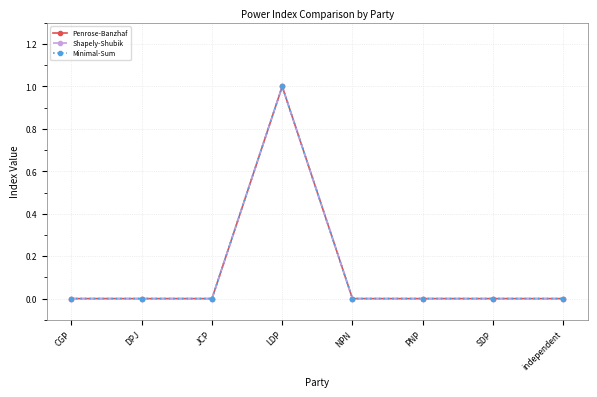

Is this an area chart (filled region under the line)?

No